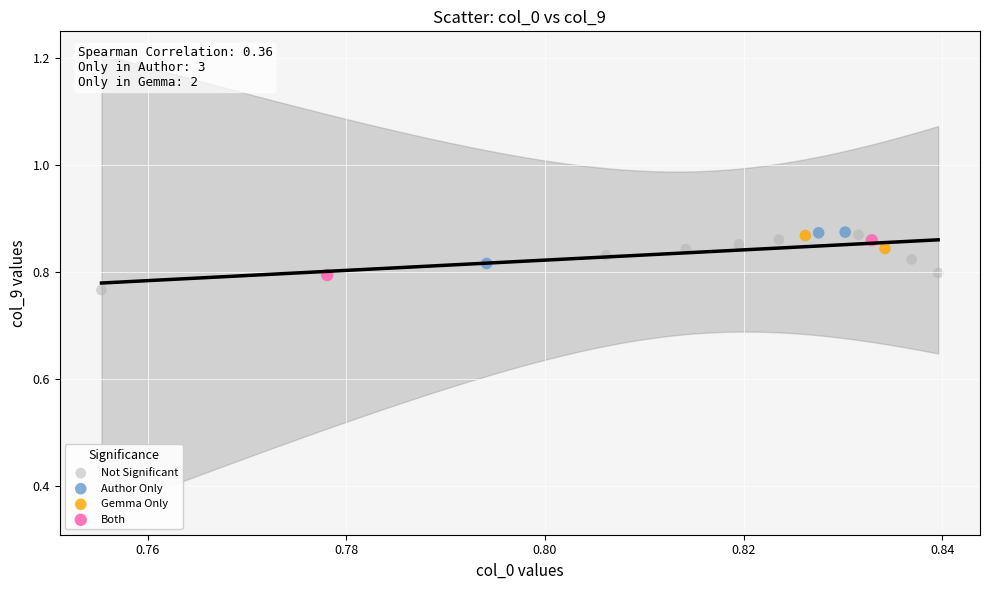

What are all the series names shown in the legend?

Not Significant, Author Only, Gemma Only, Both